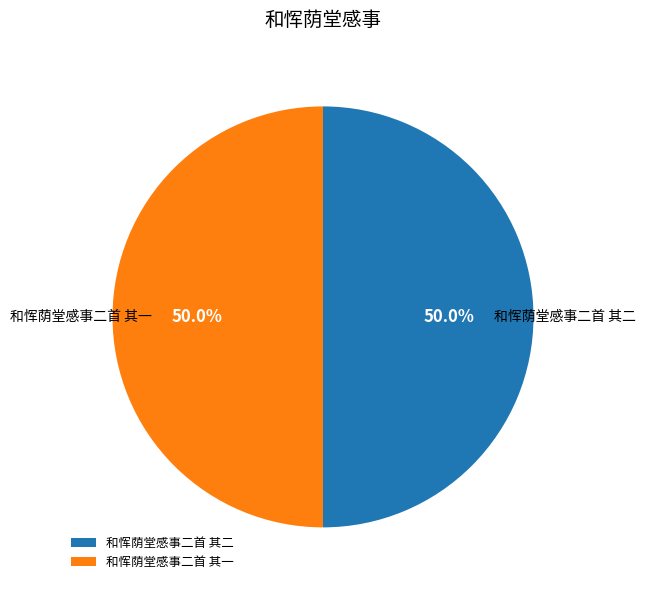

To the nearest percent, what is the combined percentage of 和恽荫堂感事二首 其一 and 和恽荫堂感事二首 其二?

100%